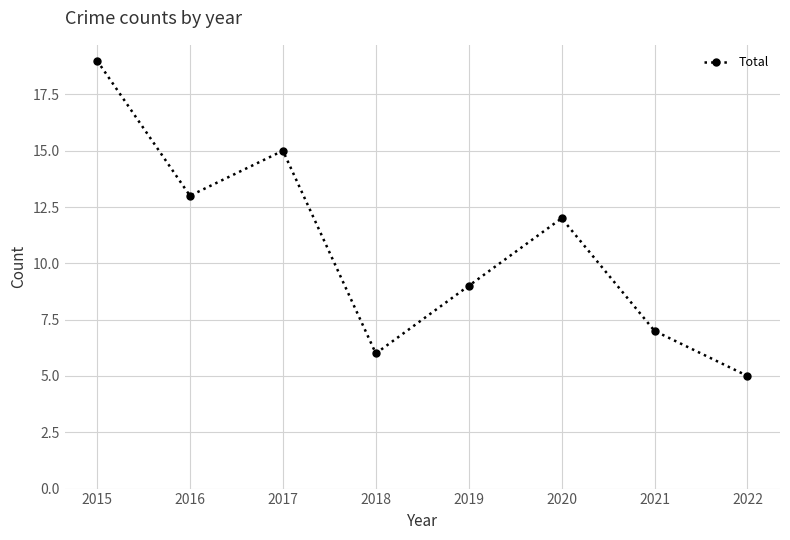

What is the change in value from 2015 to 2016?

-6